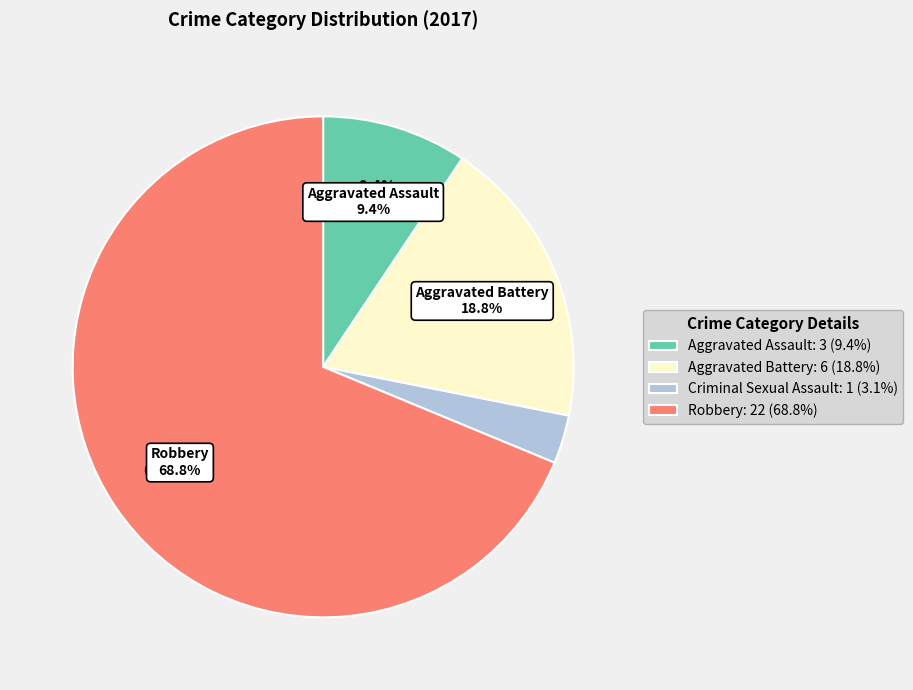

How many slices are in this pie chart?

4